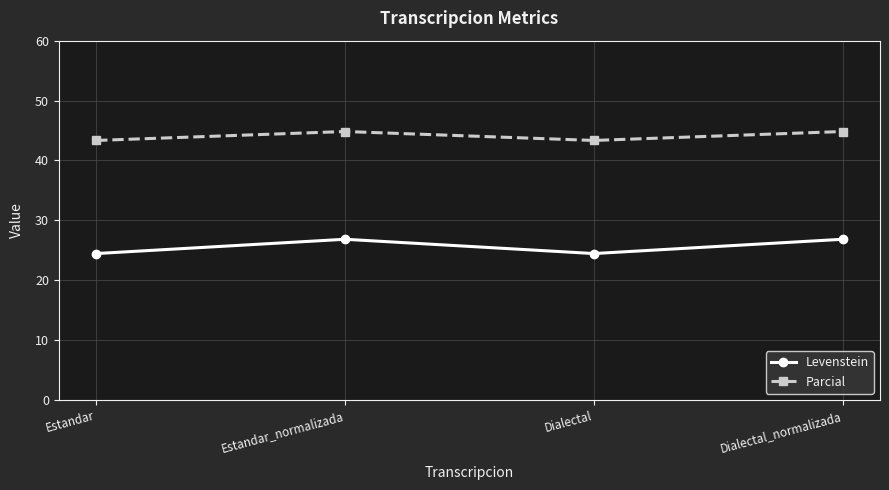

What is the greatest value displayed?

44.8